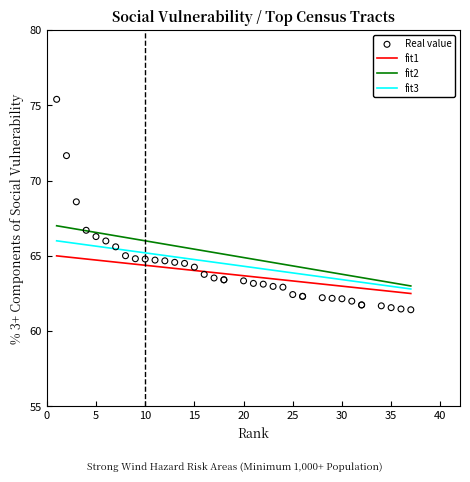

What Y value in the scatter plot is closest to 68?

68.6